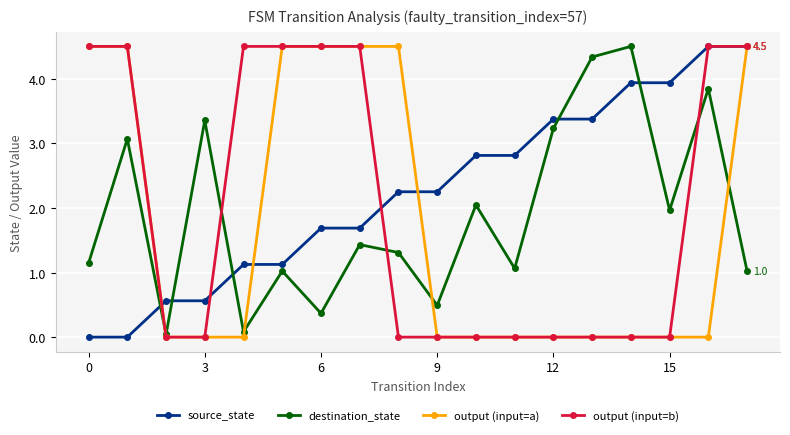

What are all the series names shown in the legend?

source_state, destination_state, output (input=a), output (input=b)